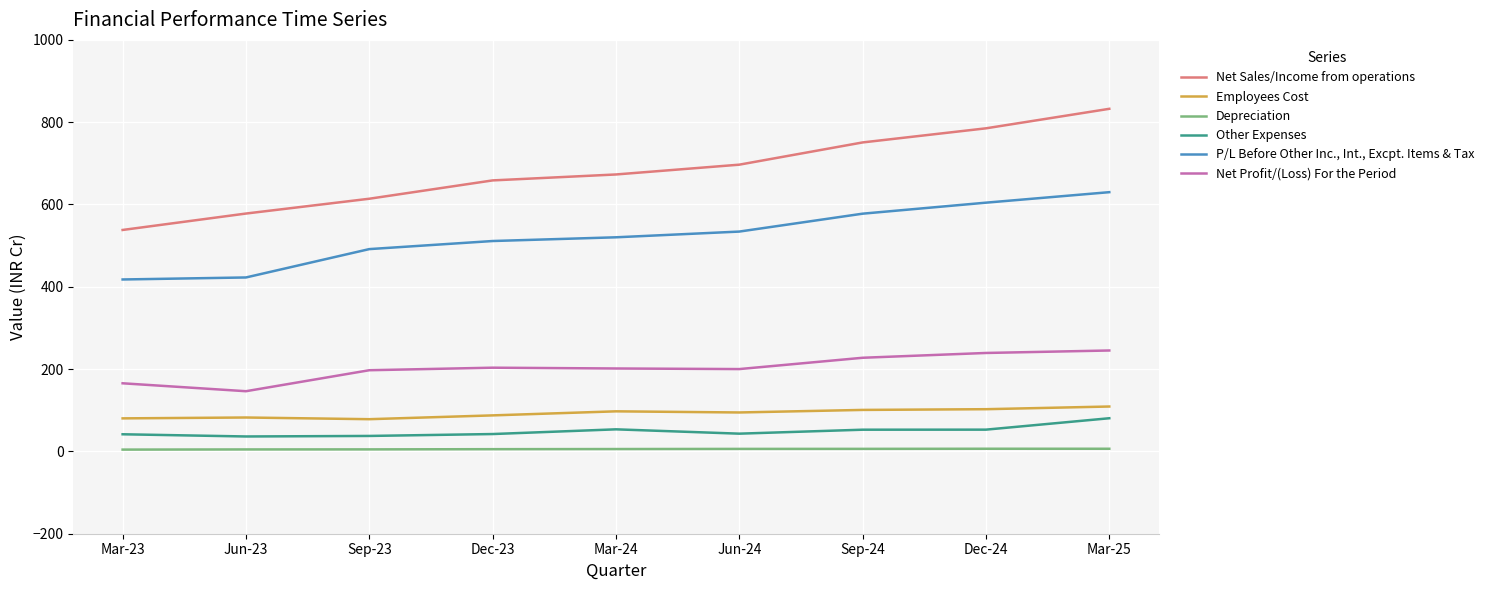

What is the lowest value of the Net Sales/Income from operations series?

538.1